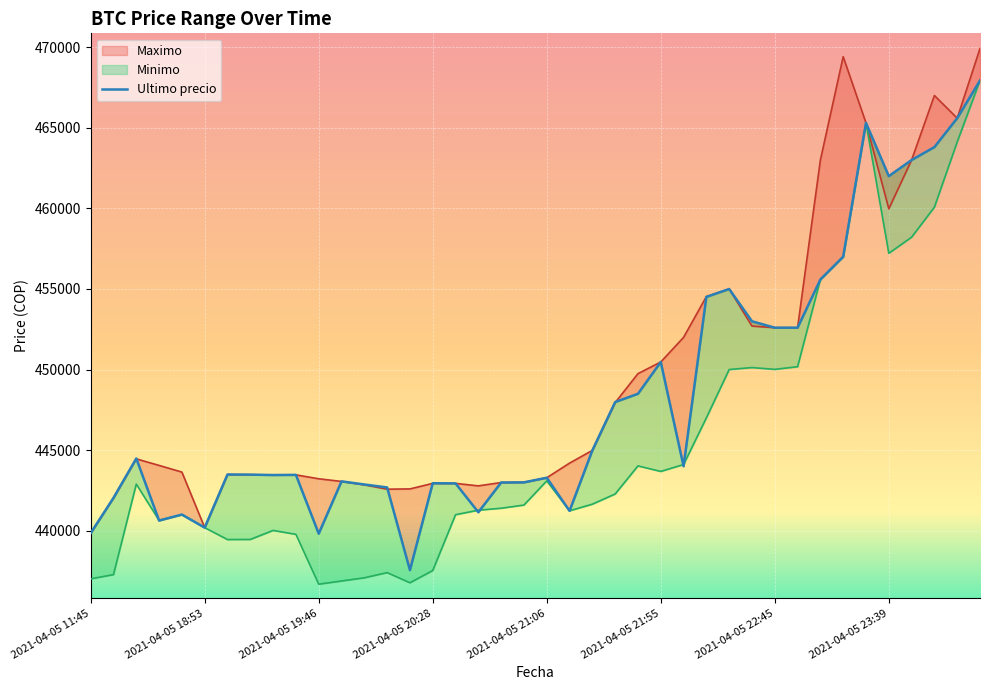

How many interior local valleys does the Maximo series have?

6